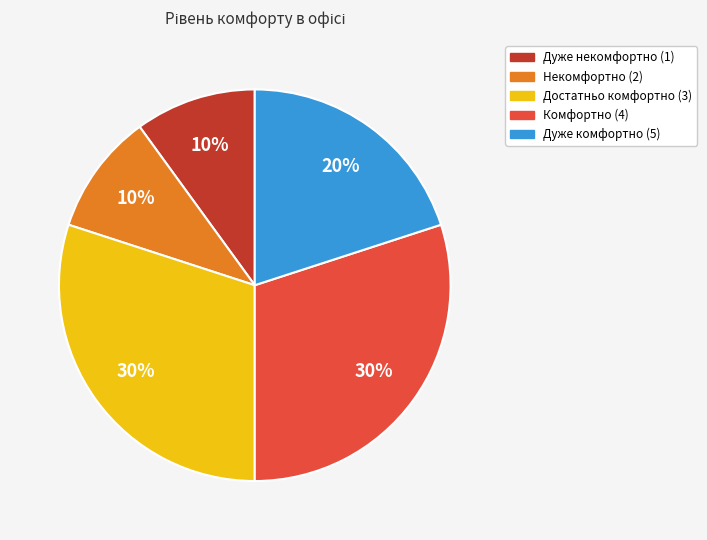

Is there any slice that represents more than half of the pie?

No